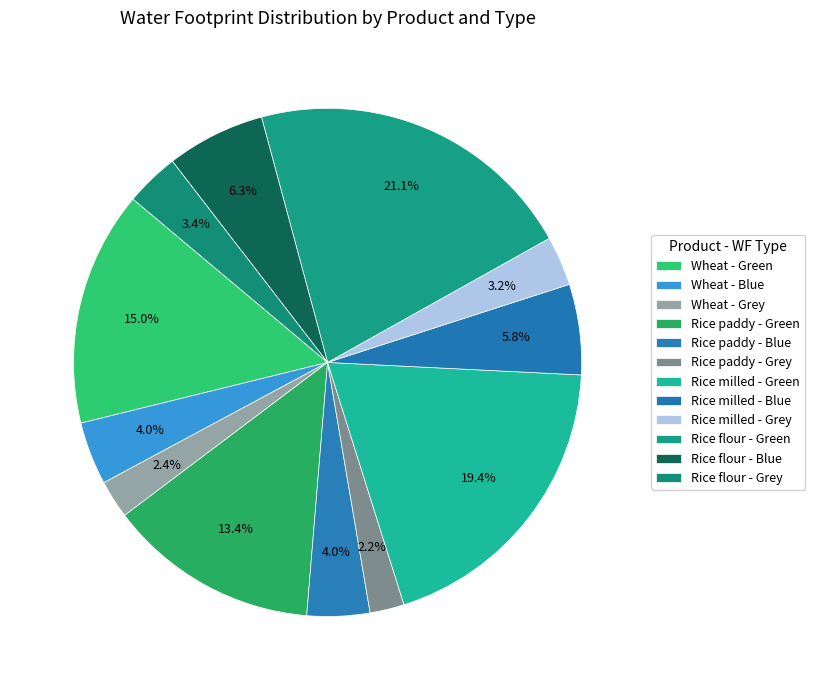

Rank the categories by value from lowest to highest.

Rice paddy - Grey, Wheat - Grey, Rice milled - Grey, Rice flour - Grey, Rice paddy - Blue, Wheat - Blue, Rice milled - Blue, Rice flour - Blue, Rice paddy - Green, Wheat - Green, Rice milled - Green, Rice flour - Green